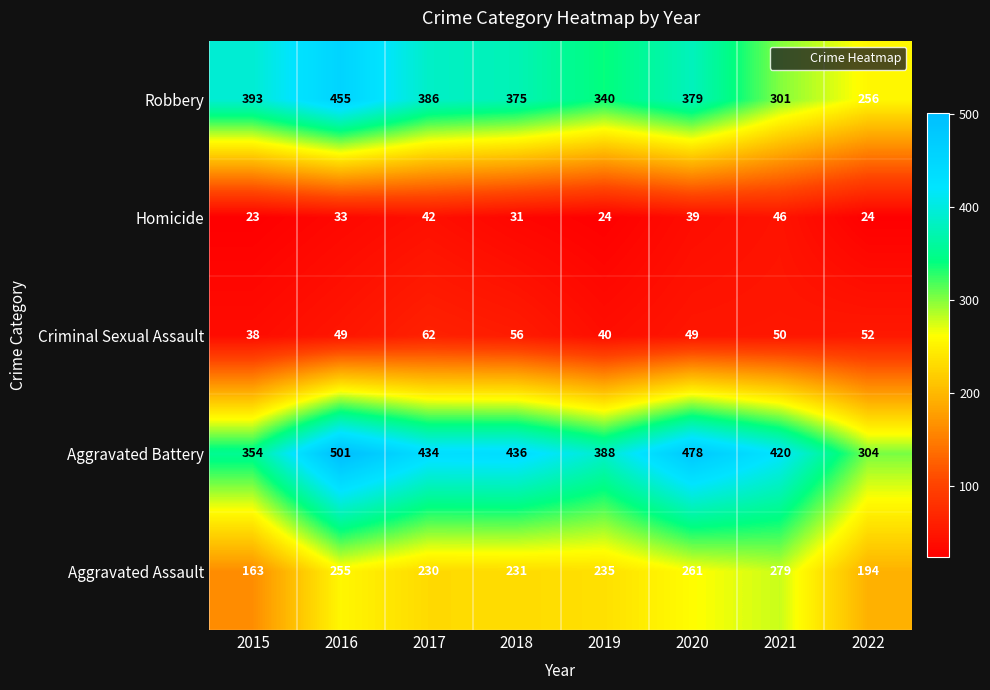

Is the value of Criminal Sexual Assault at 2015 greater than the value of Aggravated Assault at 2019?

No